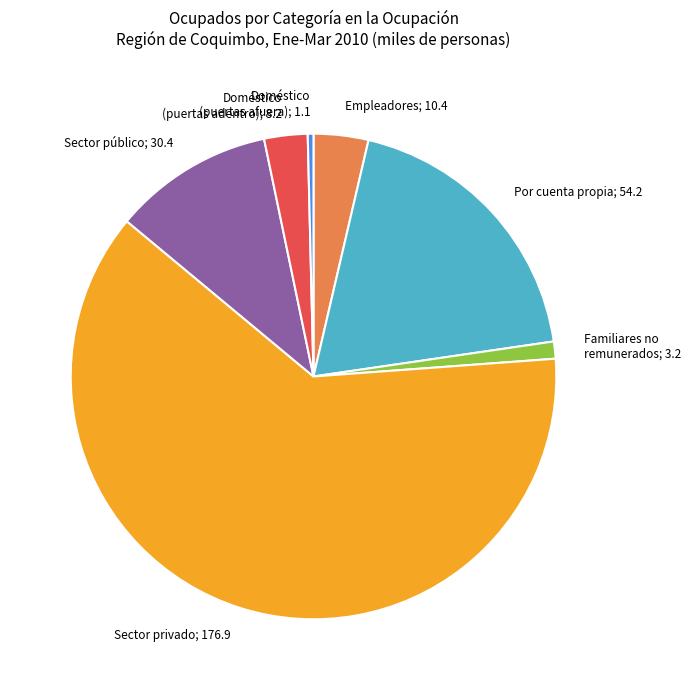

Is there any slice that represents more than half of the pie?

Yes